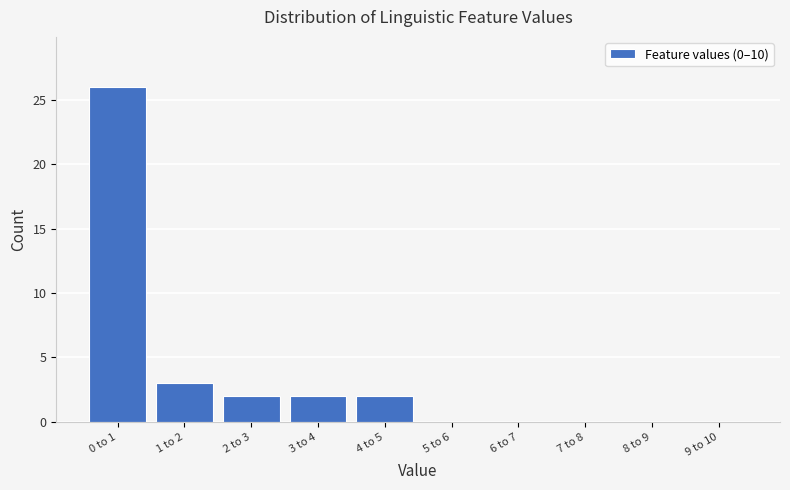

Reading left to right, what are all the values shown in this chart?

0 to 1=26	1 to 2=3	2 to 3=2	3 to 4=2	4 to 5=2	5 to 6=0	6 to 7=0	7 to 8=0	8 to 9=0	9 to 10=0